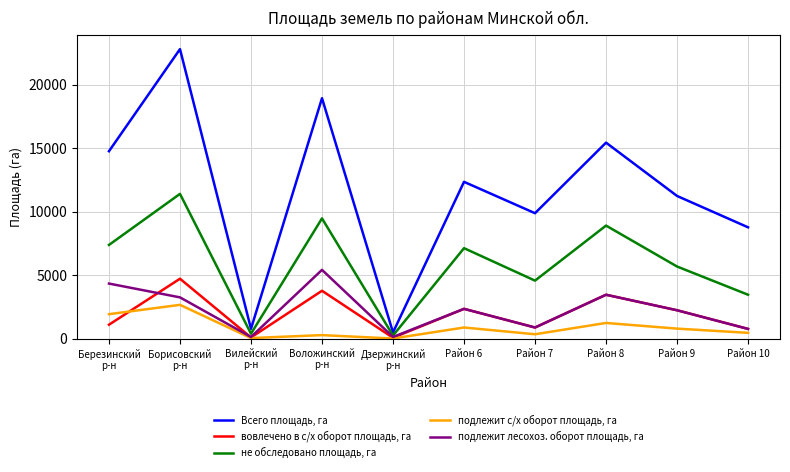

How many lines are shown in the chart?

5